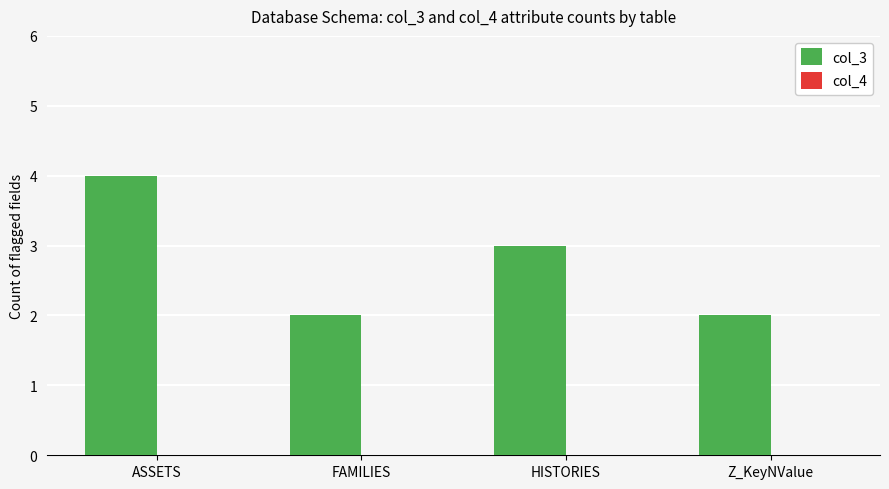

Reading left to right, extract all data points from this chart.

ASSETS=4	FAMILIES=2	HISTORIES=3	Z_KeyNValue=2